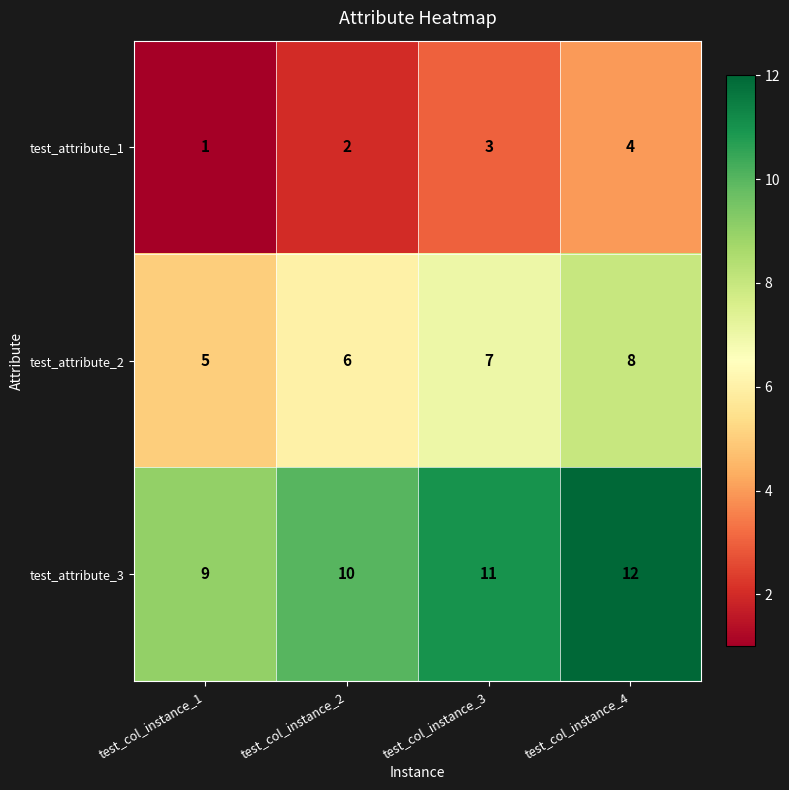

Reading right to left, extract all data points from this chart.

test_attribute_1: 4	3	2	1
test_attribute_2: 8	7	6	5
test_attribute_3: 12	11	10	9